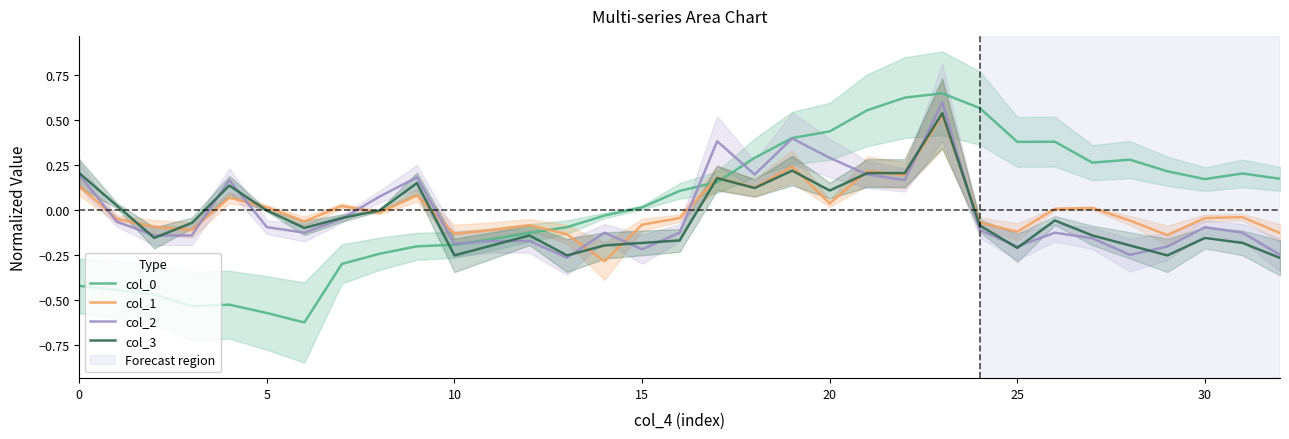

True or false: col_1 has more than 0 points higher than both neighbors.

True